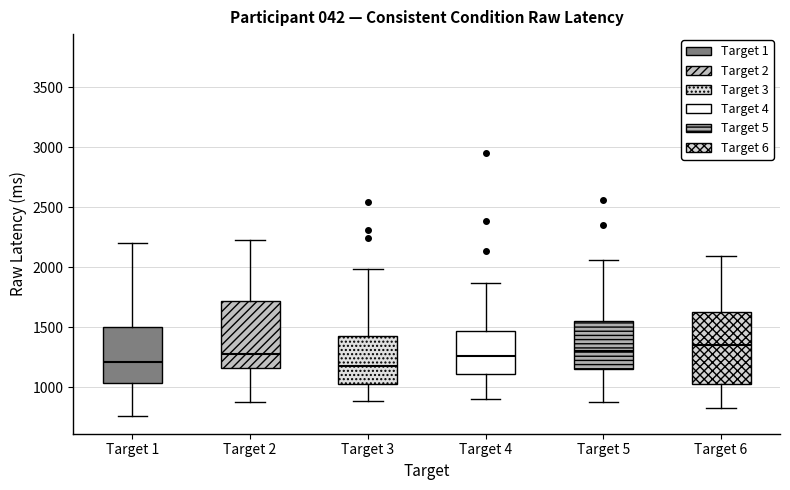

Reading left to right, read every box against the y-axis: the position of its median line, the range the box covers, and the ends of its whiskers. The values are not printed on the chart, so give them approximately, as read against the axis.

Target 1: median 1200, box 1050 to 1500, whiskers 750 to 2200
Target 2: median 1300, box 1150 to 1700, whiskers 850 to 2250
Target 3: median 1200, box 1050 to 1450, whiskers 900 to 2000
Target 4: median 1250, box 1100 to 1450, whiskers 900 to 1850
Target 5: median 1300, box 1150 to 1550, whiskers 850 to 2050
Target 6: median 1350, box 1050 to 1650, whiskers 850 to 2100